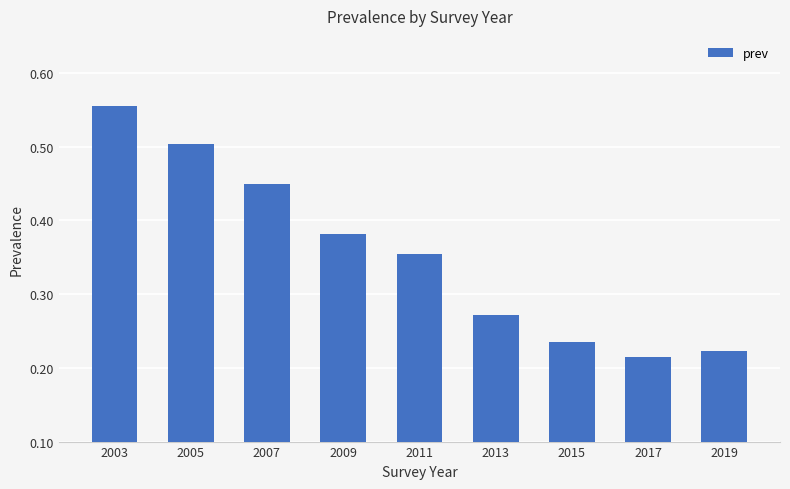

Rank the categories by value from lowest to highest.

2017, 2019, 2015, 2013, 2011, 2009, 2007, 2005, 2003